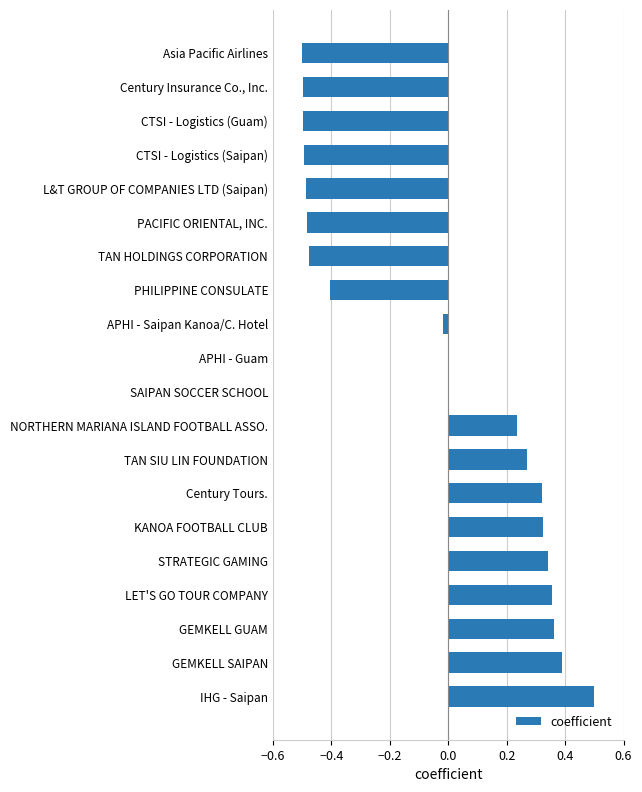

What is the sum of all values?

-0.8